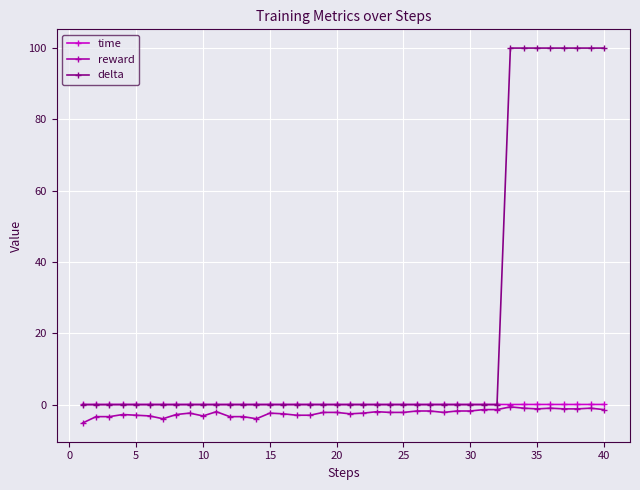

Which series has the largest range (max minus min)?

delta